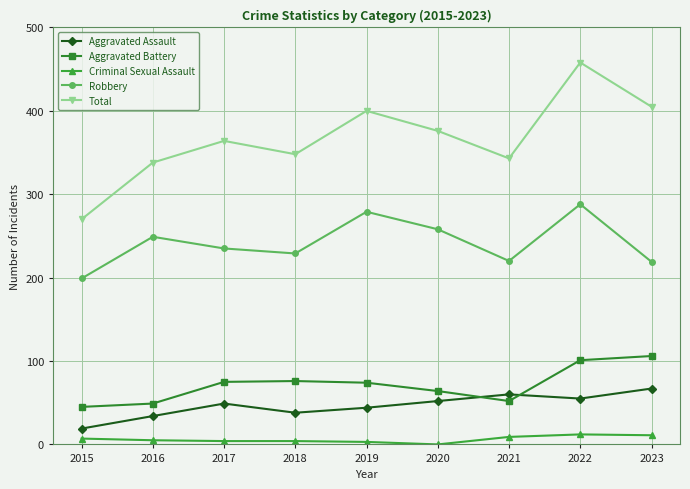

What value does the Robbery series have at 2018, to the nearest 5?

230